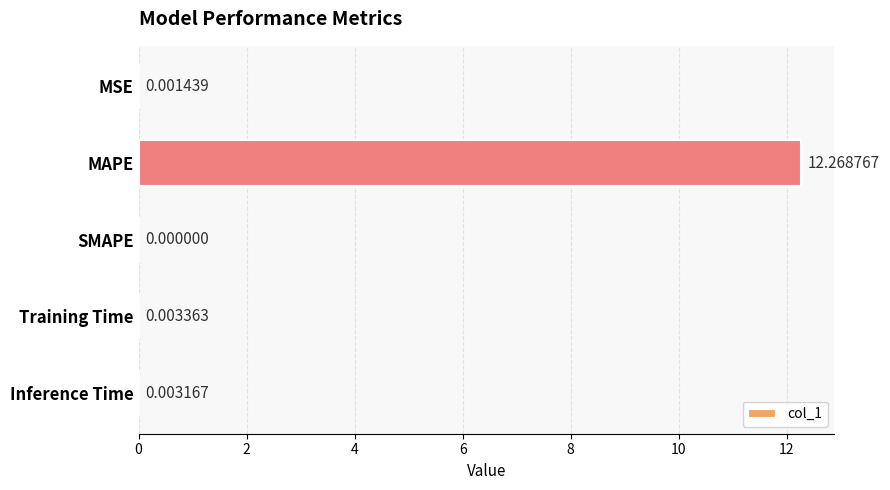

Which category has the highest value across all series?

MAPE